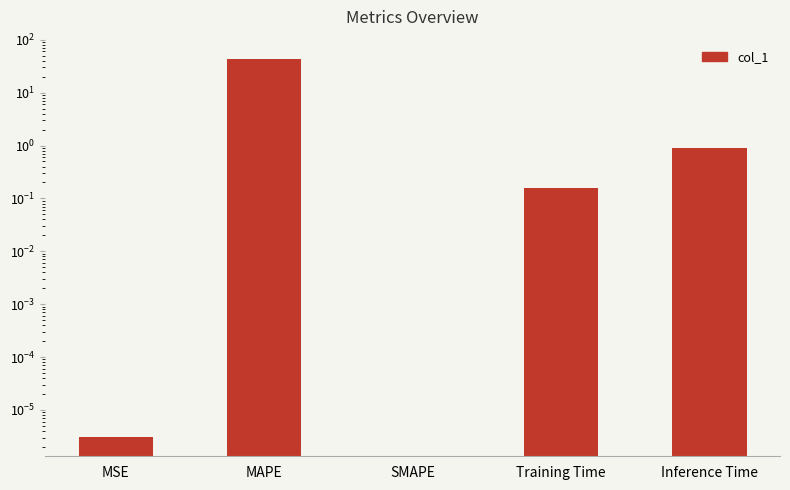

The chart shows a value of -24.0 at SMAPE. True or false?

False